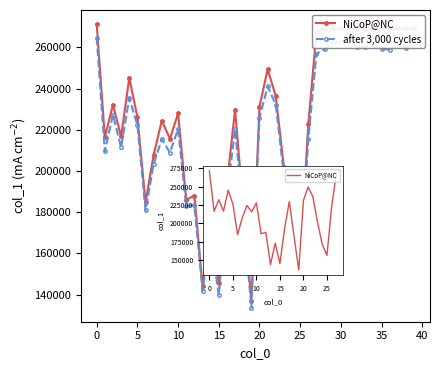

Which series changed the most between 25 and 33?

NiCoP@NC